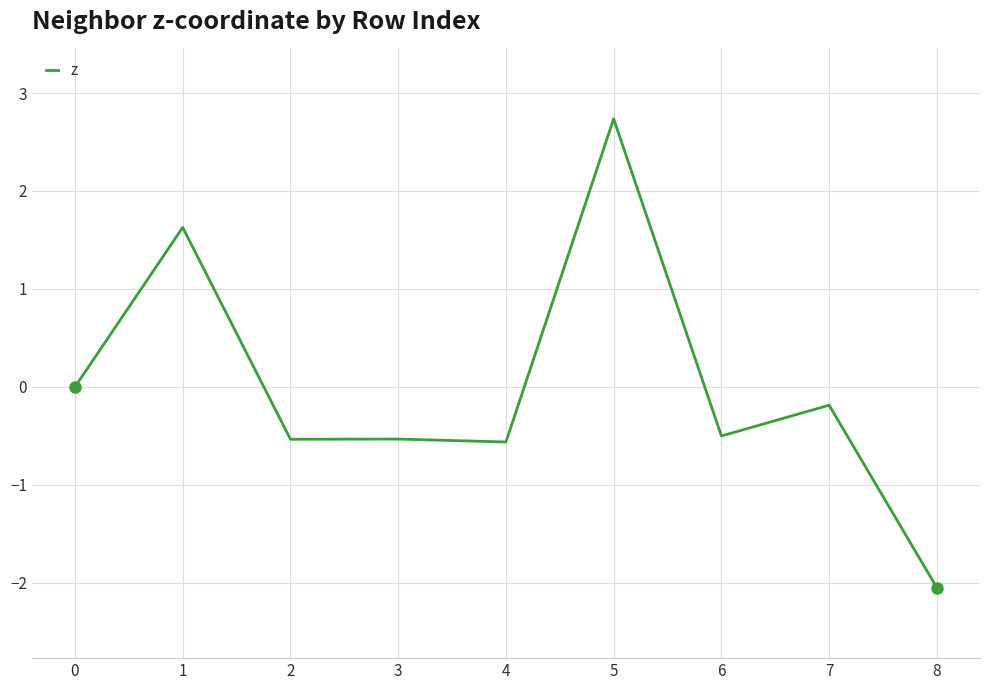

What is the maximum value shown in the chart?

2.7